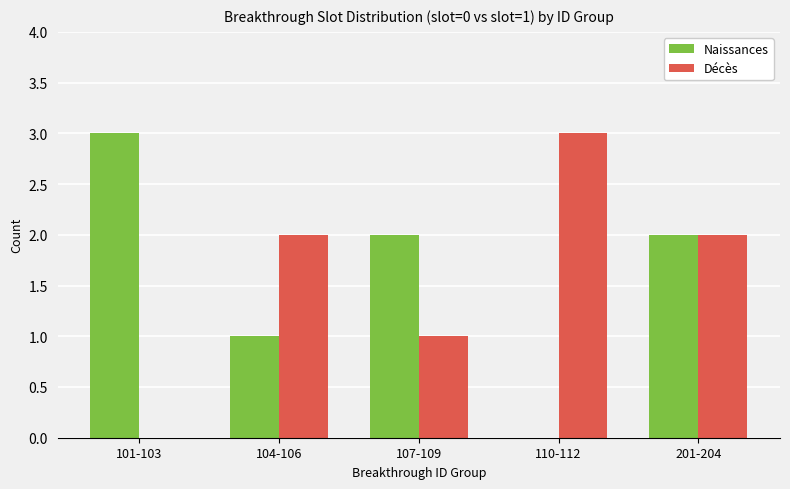

The value of Naissances at 201-204 is 3. True or false?

False